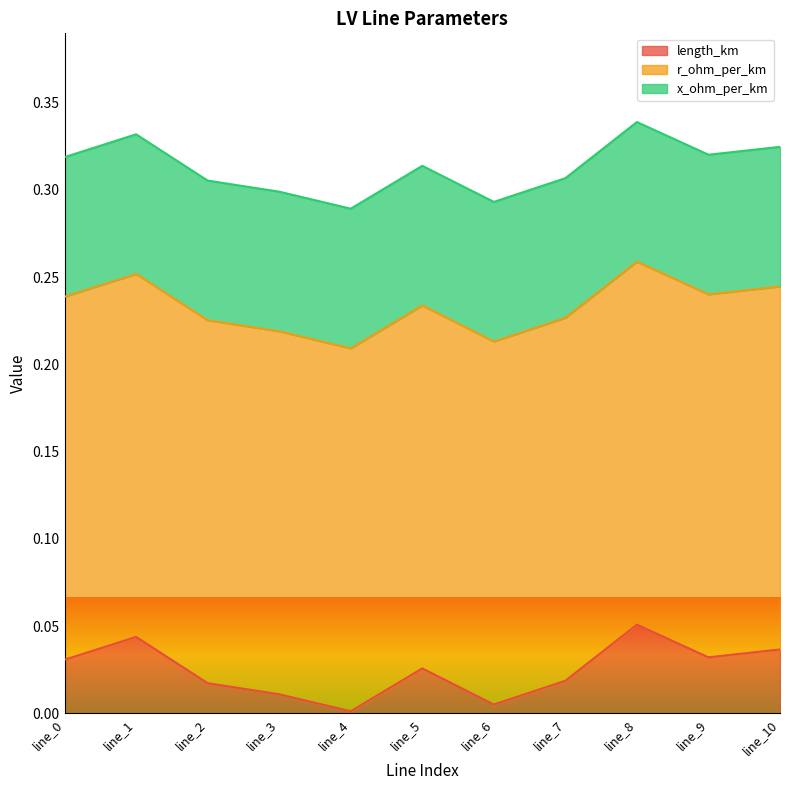

How many categories are shown in the chart?

11